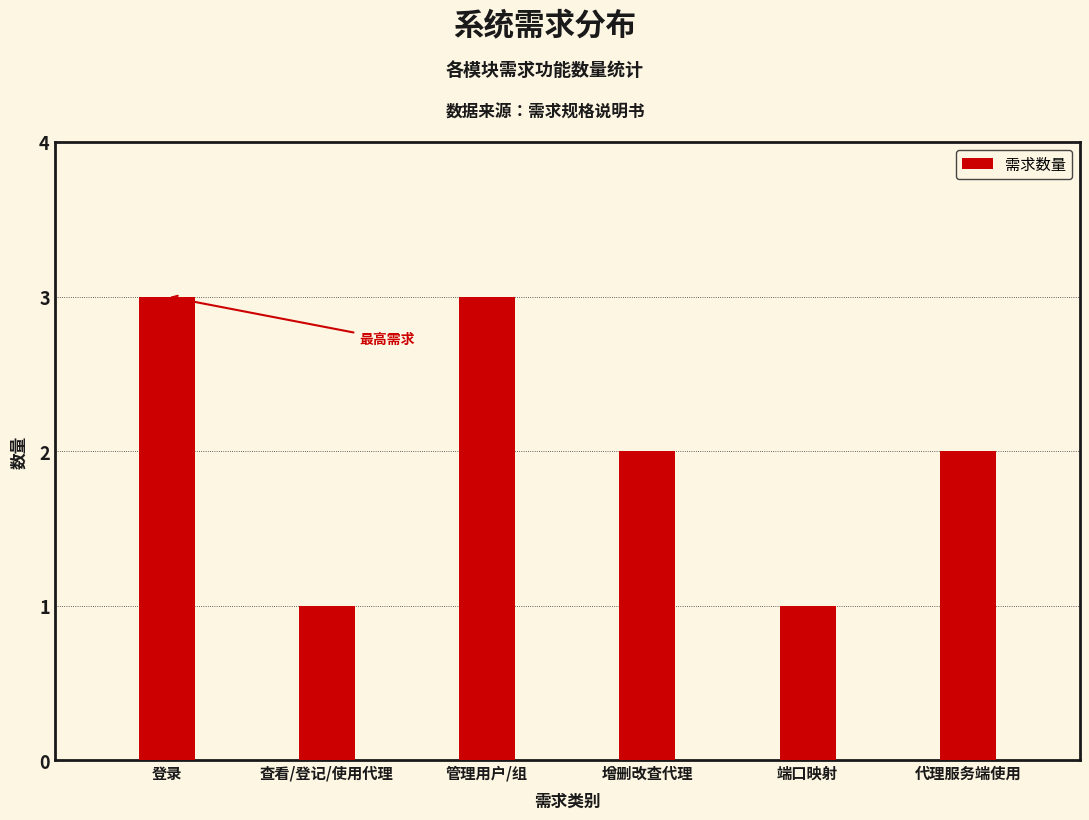

The chart shows a value of 0 at 查看/登记/使用代理. True or false?

False